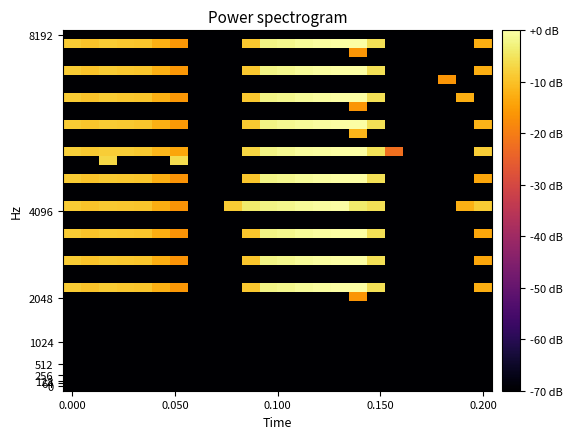

Count the number of data series in this chart.

40